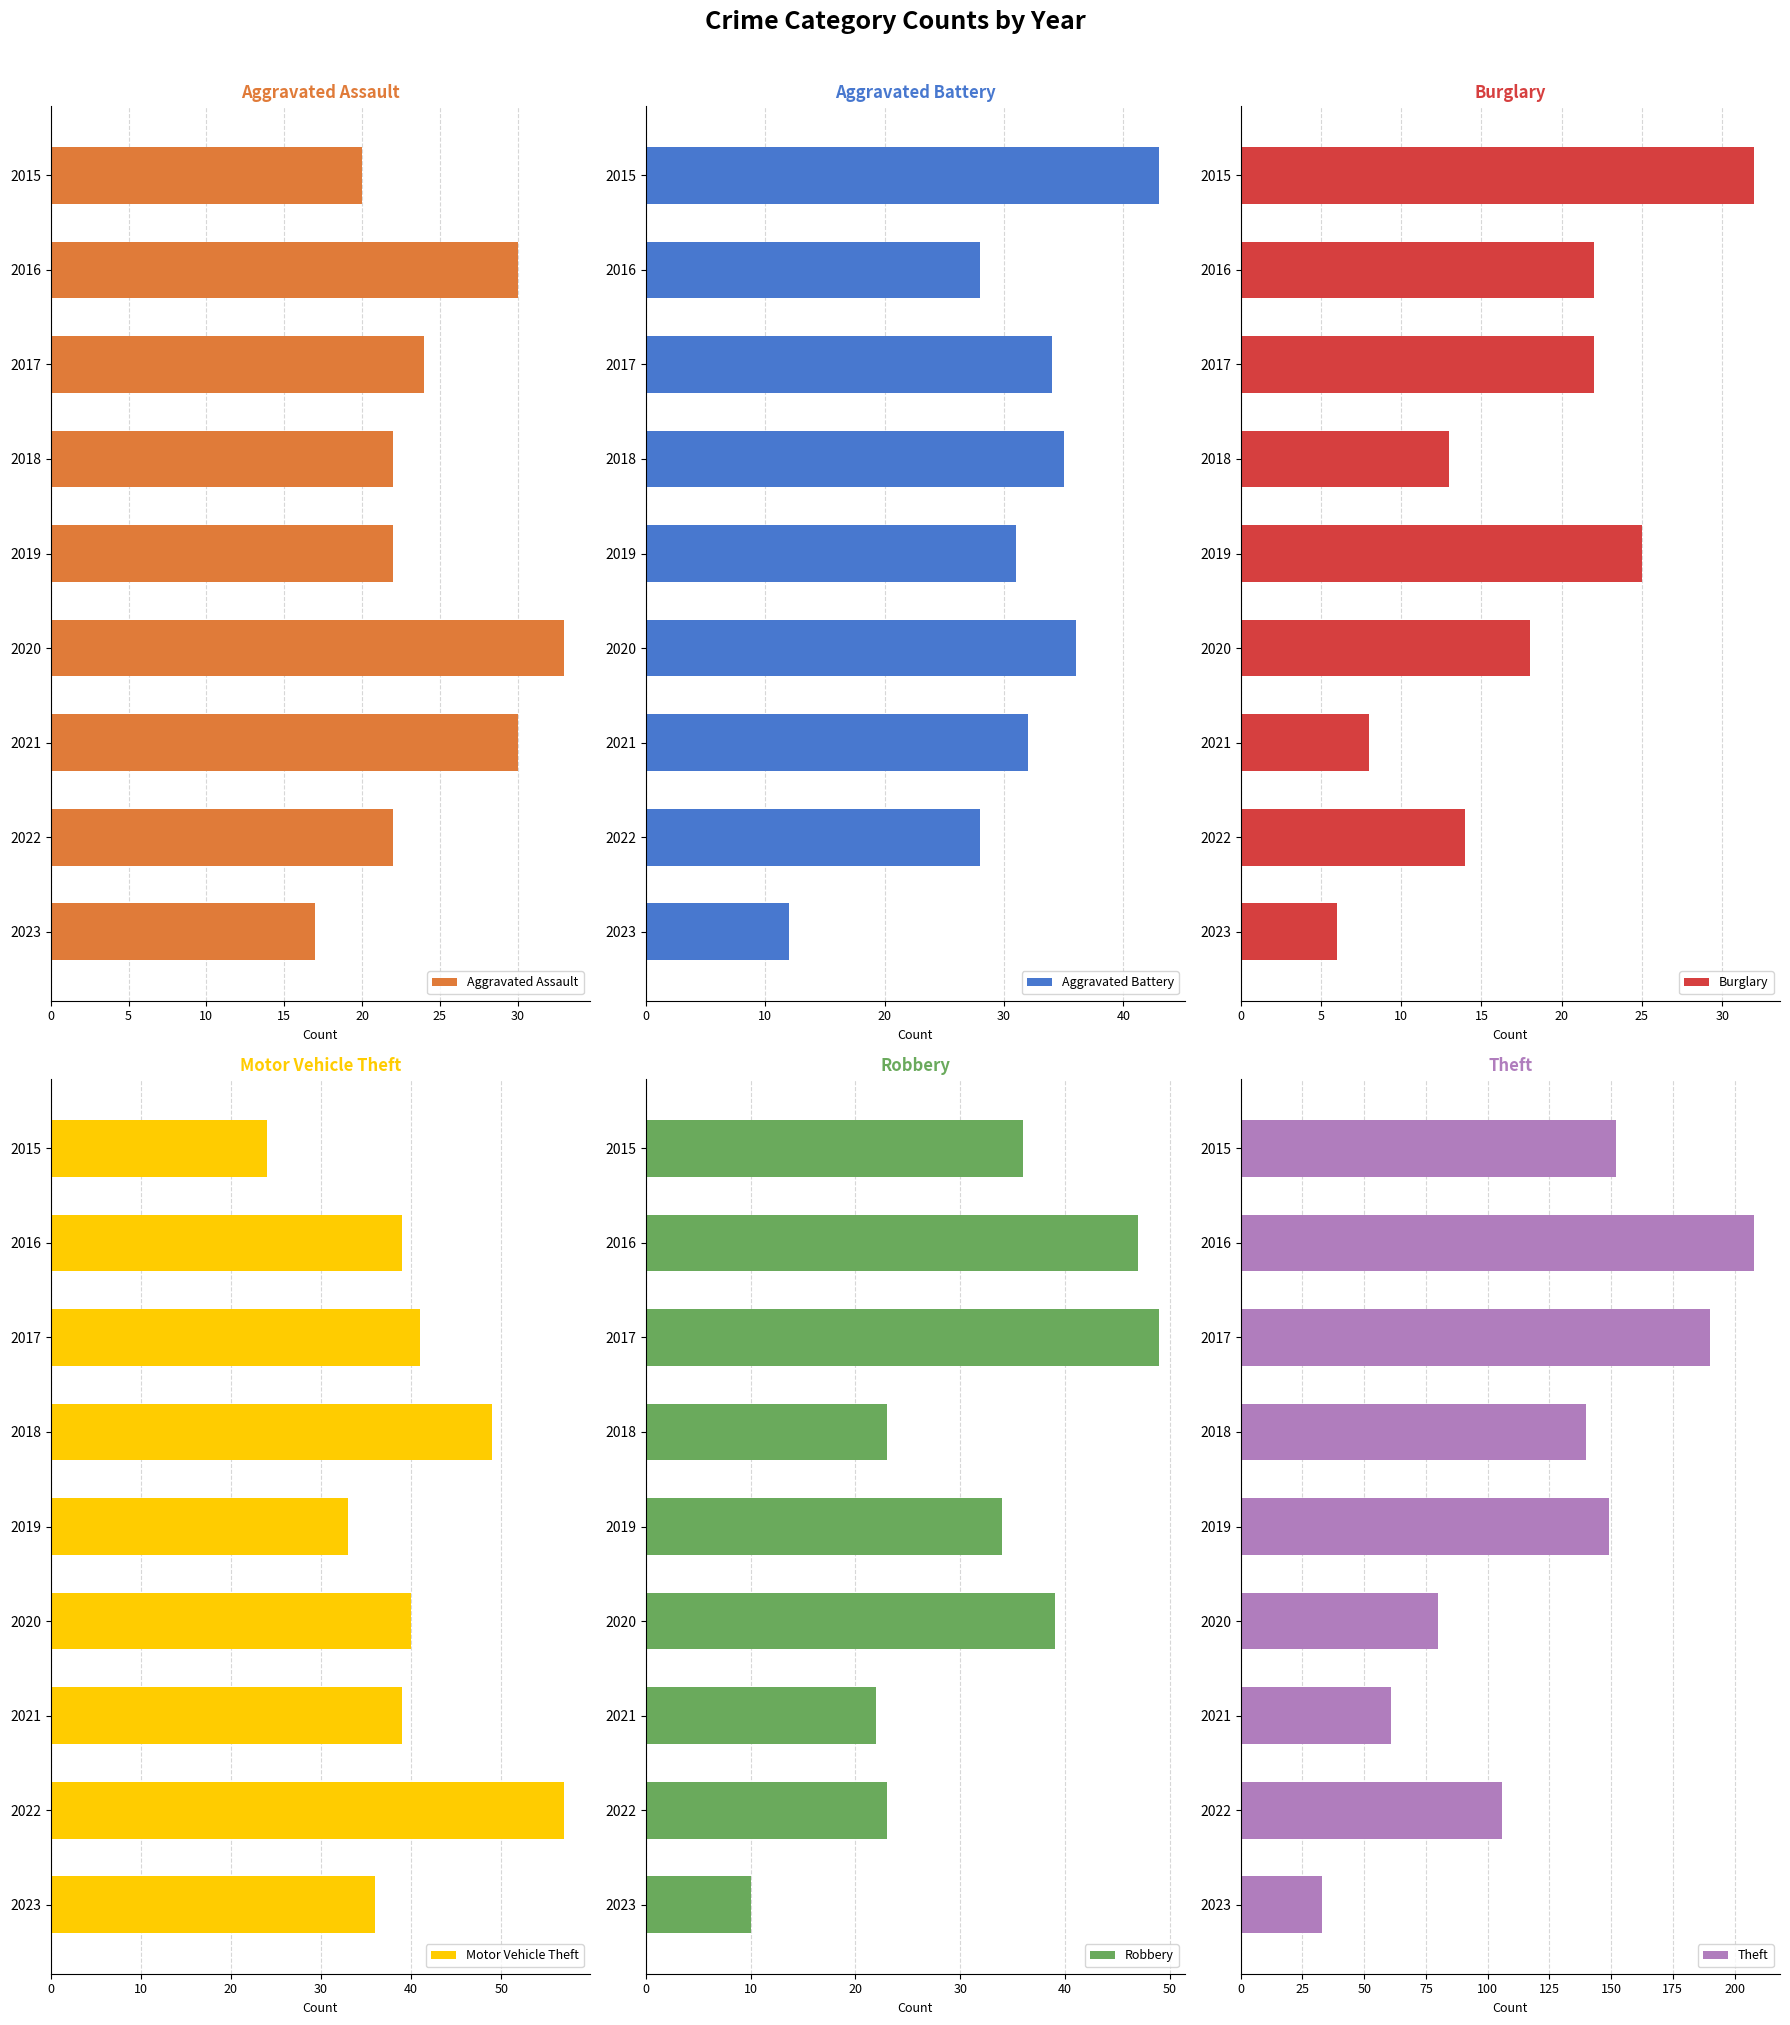

What is the sum of the Aggravated Assault values at 2018 and 2019?

44